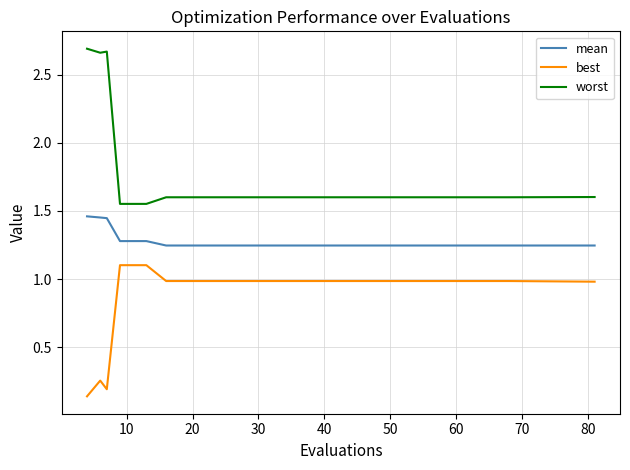

At how many categories does at least one series exceed 2?

3